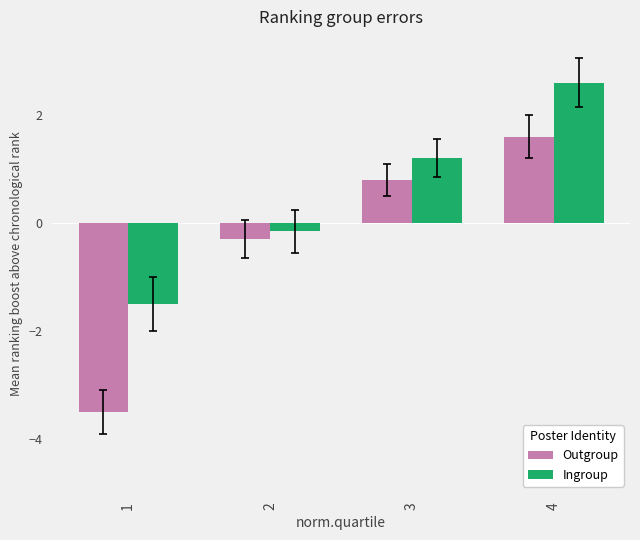

List the series in order of their peak value, highest first.

Ingroup, Outgroup